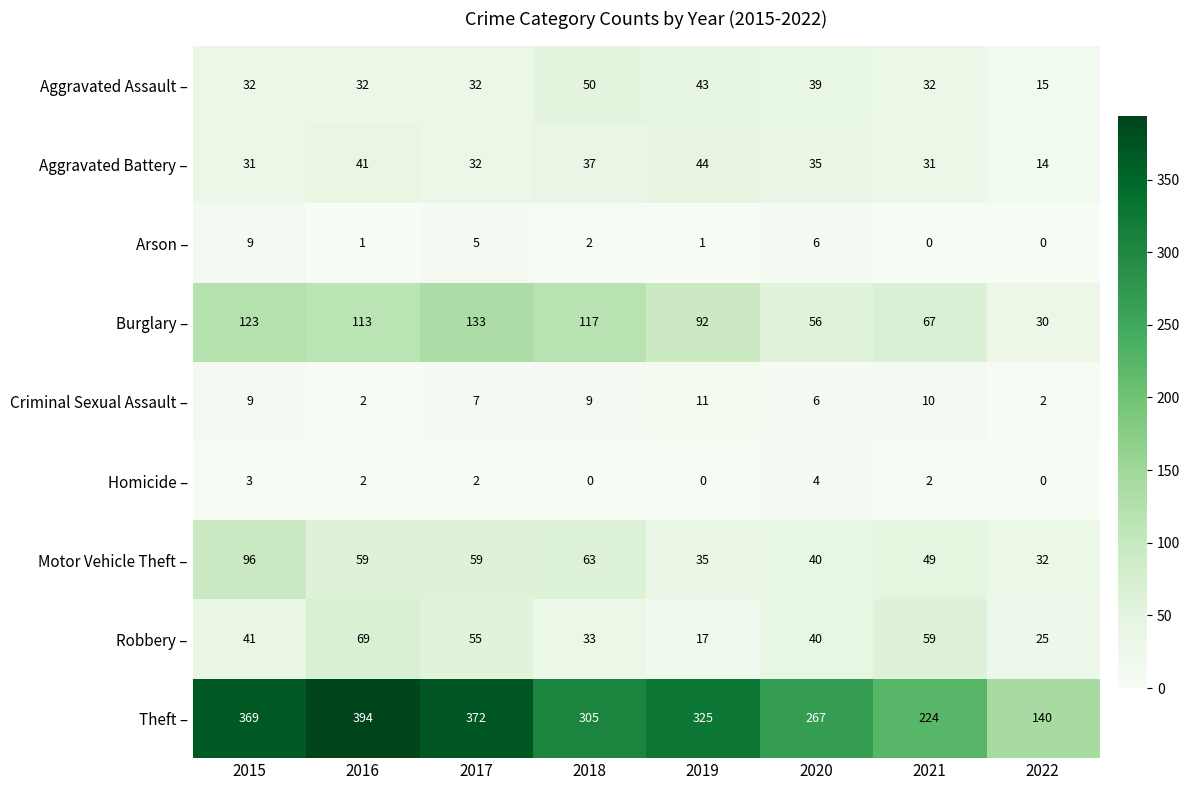

What is the maximum value shown in the chart?

394